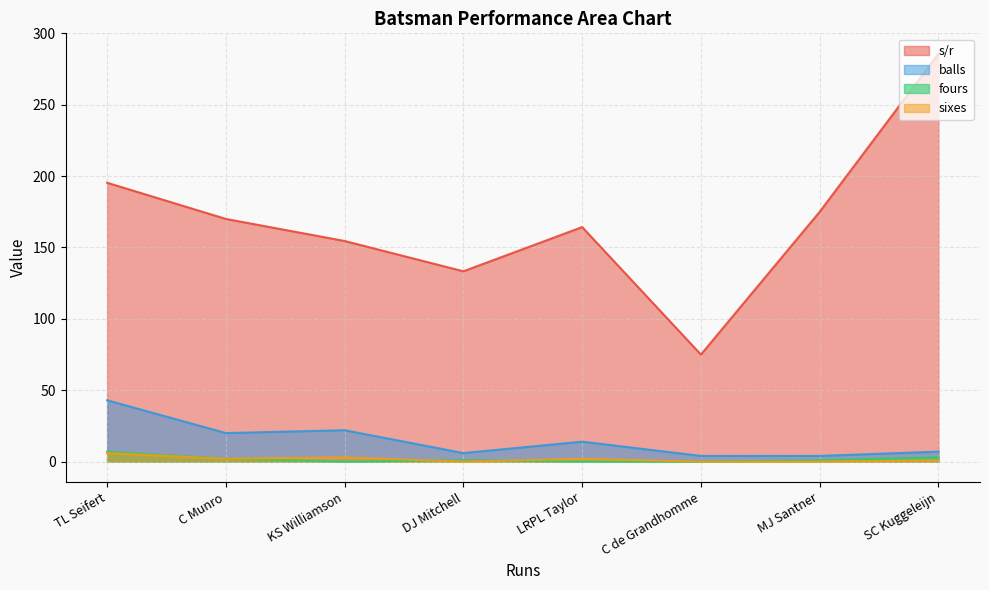

Rank the categories by s/r value from highest to lowest.

SC Kuggeleijn, TL Seifert, MJ Santner, C Munro, LRPL Taylor, KS Williamson, DJ Mitchell, C de Grandhomme